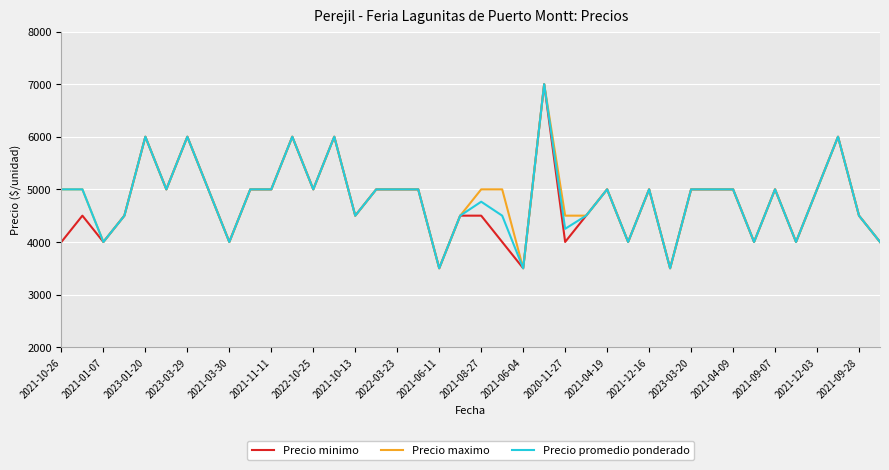

True or false: Precio minimo has more than 1 points higher than both neighbors.

True